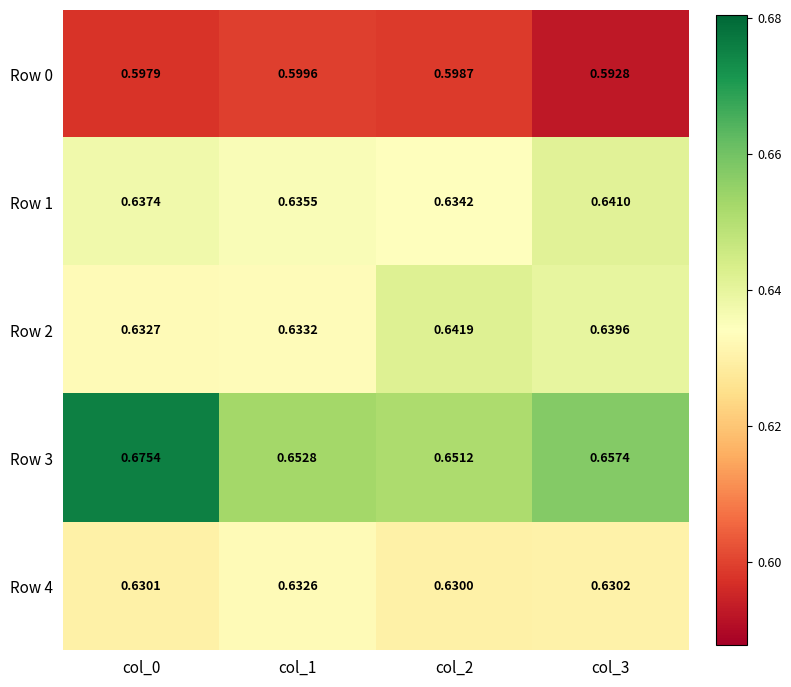

Is the value of Row 0 at col_1 greater than the value of Row 2 at col_3?

No